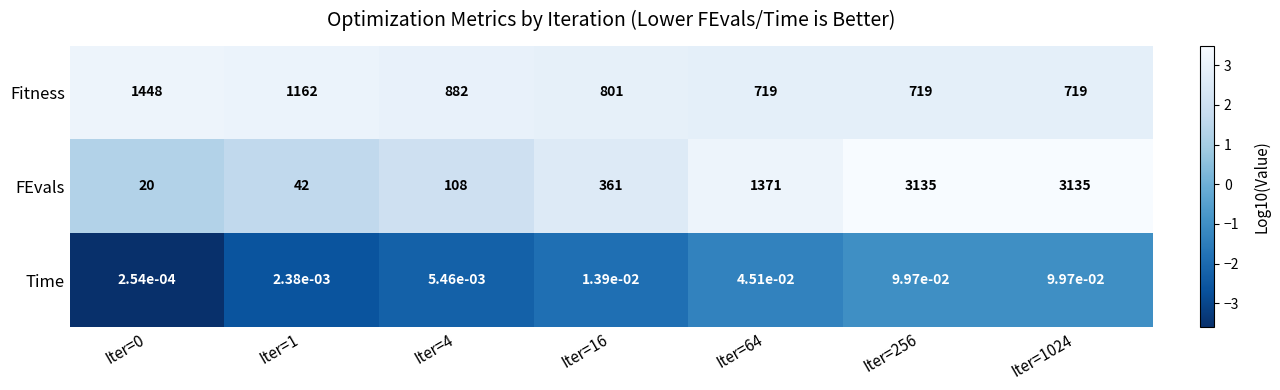

Is it true that Fitness equals 350.3 at Iter=64?

False